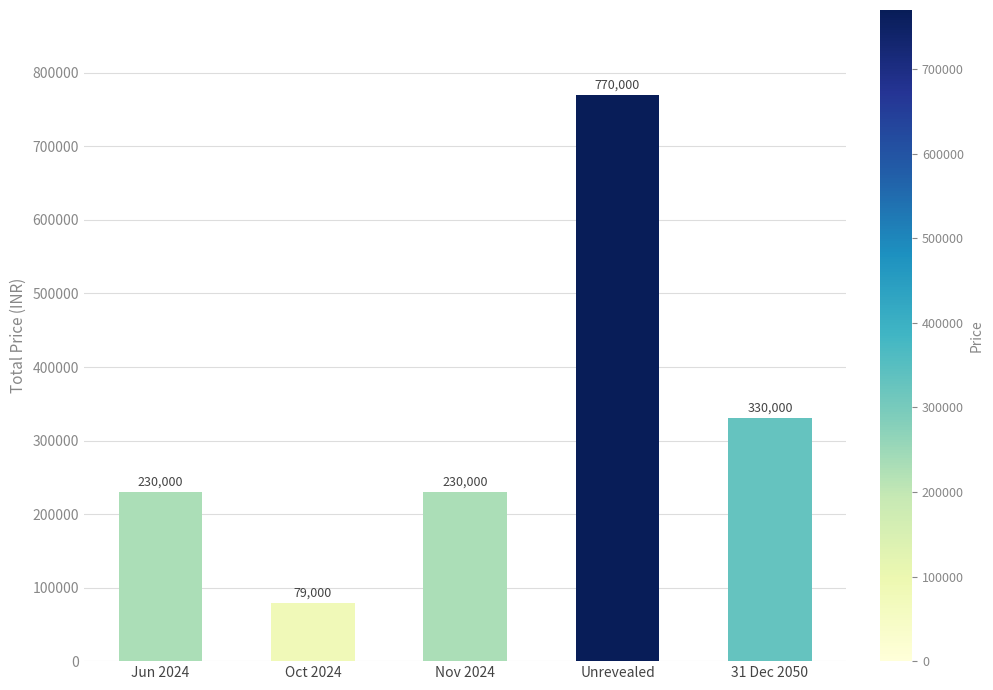

What is the sum of all values?

1639000